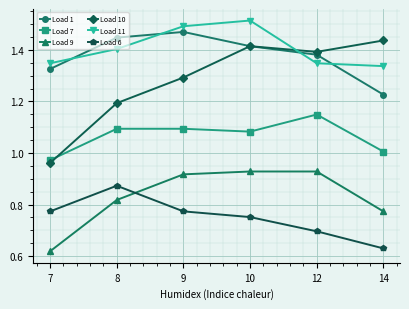

True or false: Load 7 and Load 6 intersect in this chart.

False